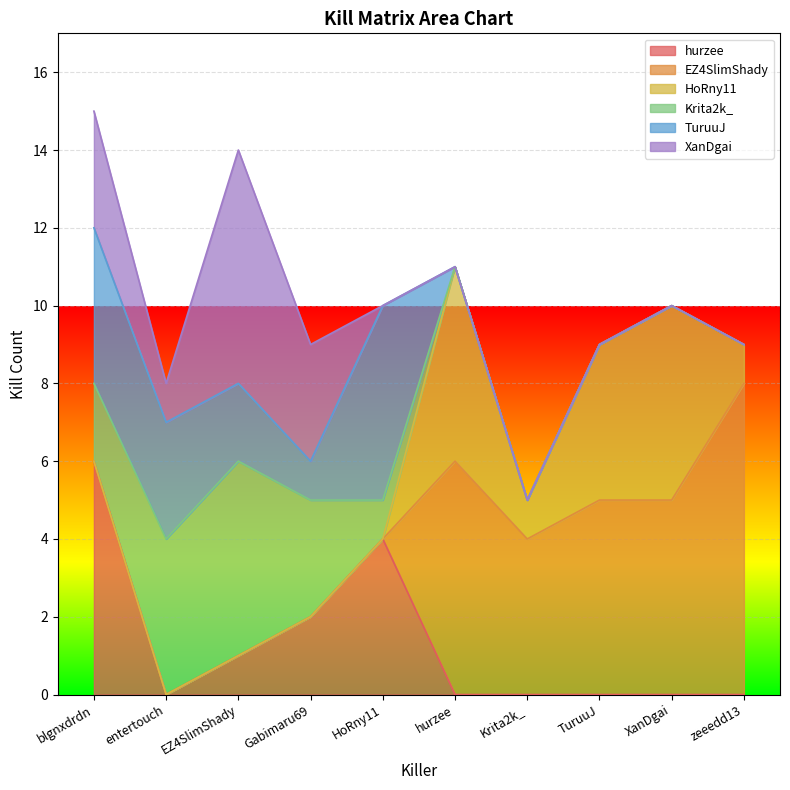

Rank the series at blgnxdrdn from highest to lowest value.

hurzee, TuruuJ, XanDgai, Krita2k_, EZ4SlimShady, HoRny11